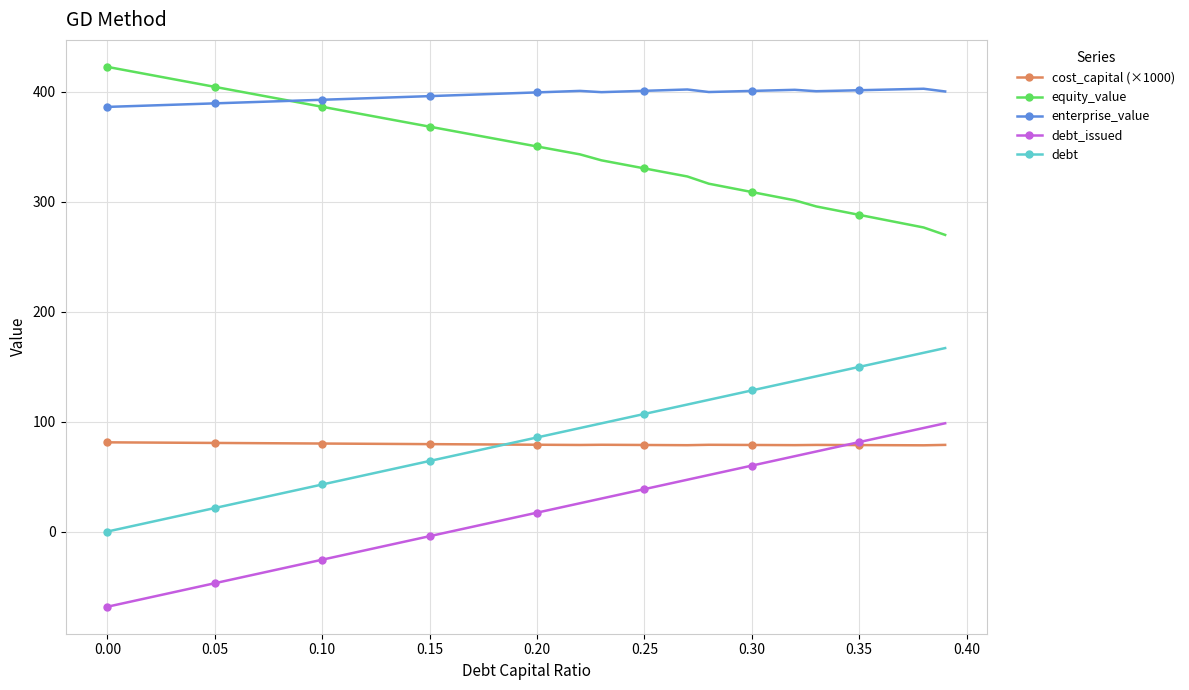

How many data points does each series have?

40